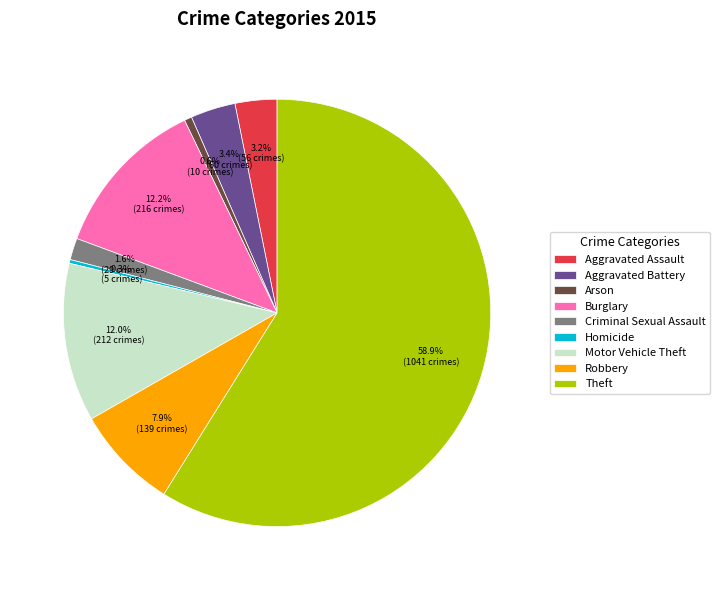

To the nearest percent, what portion does Criminal Sexual Assault represent?

2%